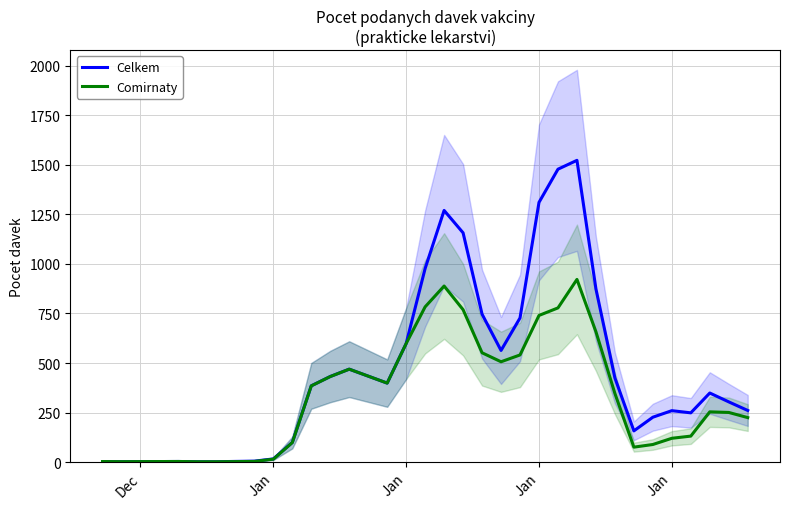

Does the chart have visible grid lines?

Yes